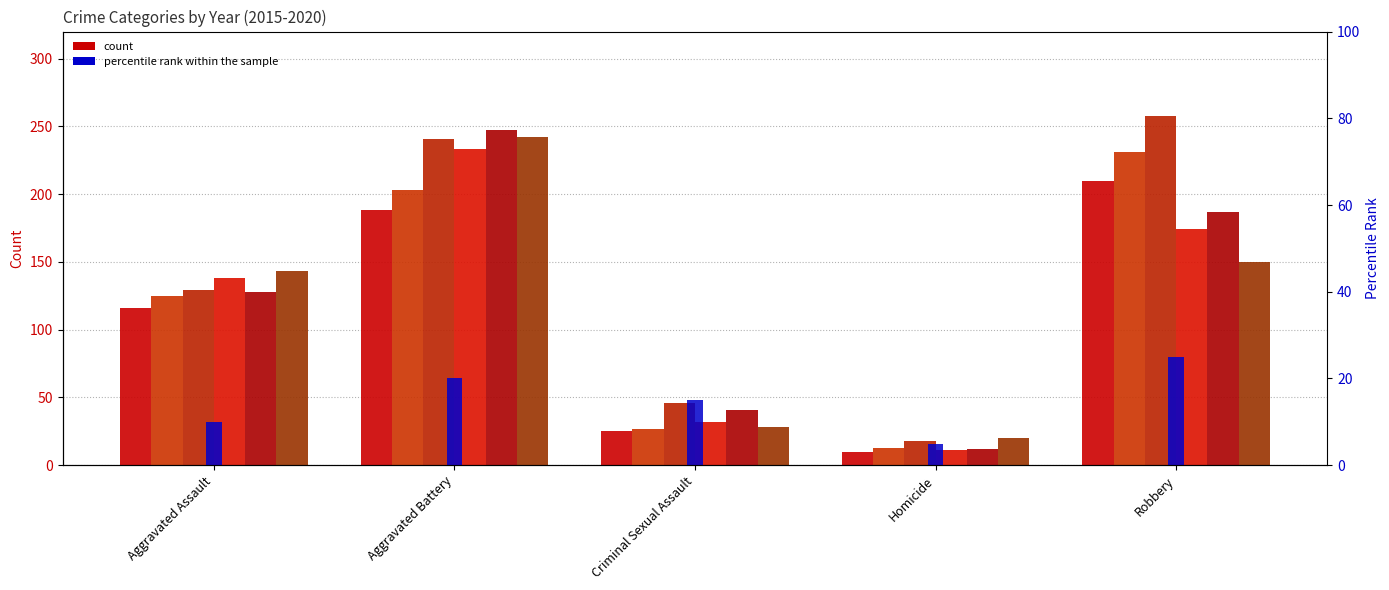

Rank the series by their maximum value, from highest to lowest.

2017, 2019, 2020, 2018, 2016, 2015